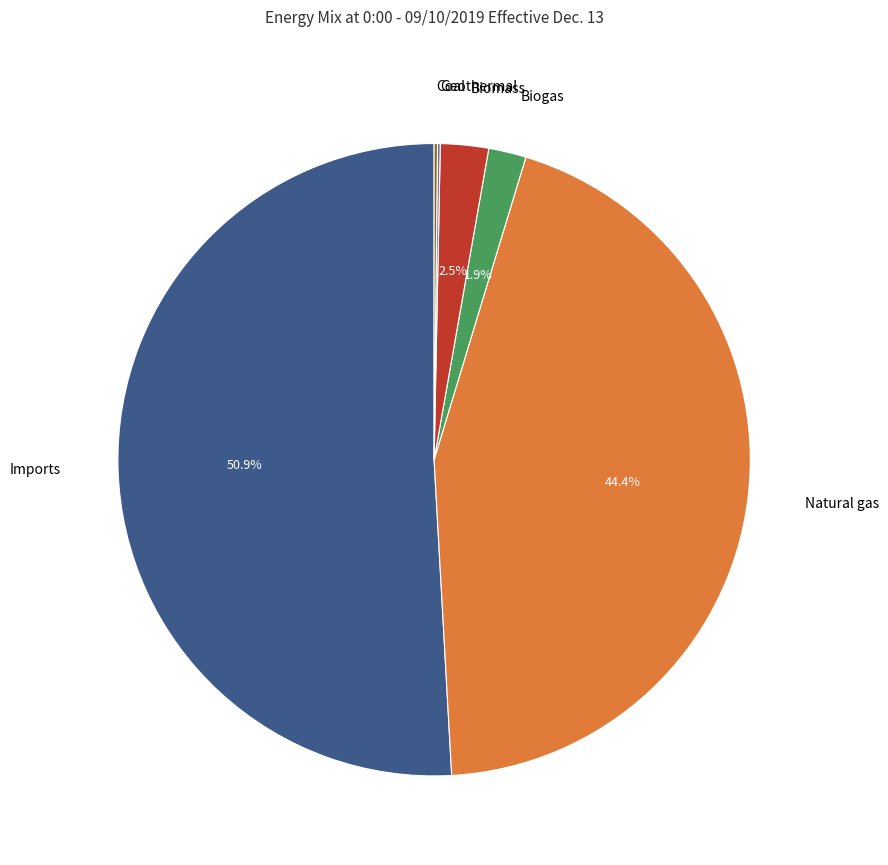

Combined, what portion of the pie is Natural gas and Imports?

95.3%